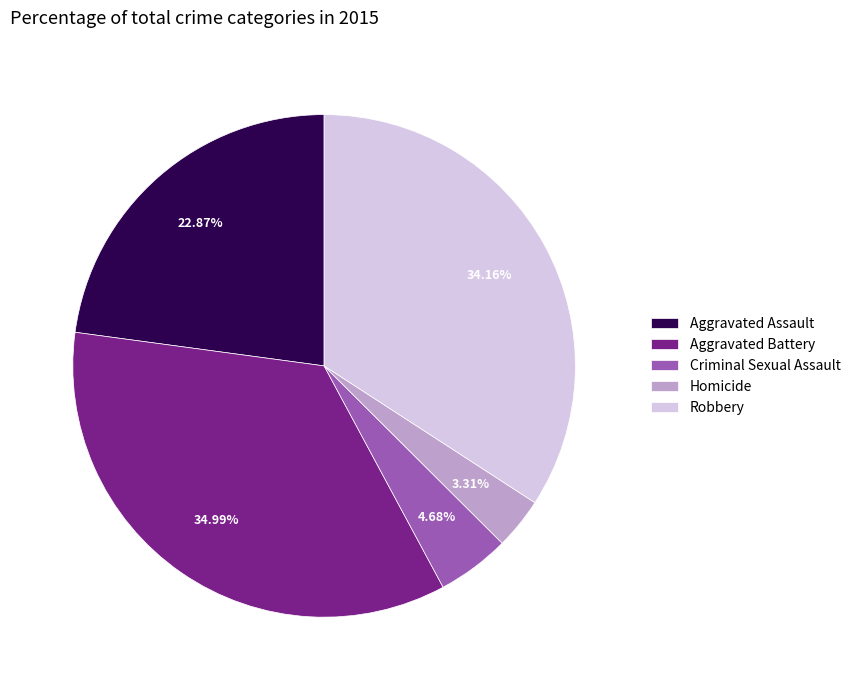

What is the total percentage of Robbery and Aggravated Assault?

57.0%